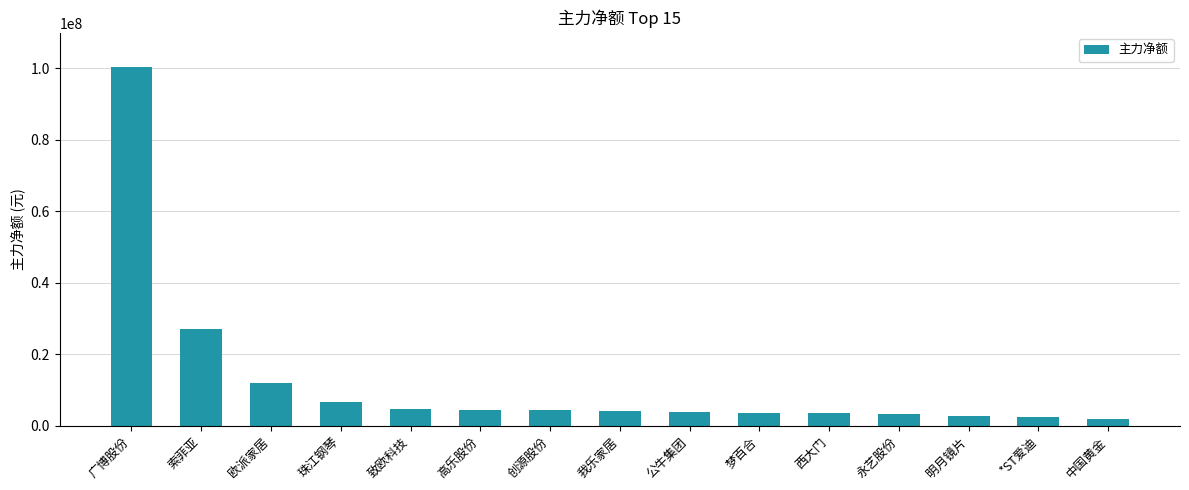

What is the sum of the values at 永艺股份 and 创源股份?

7760967